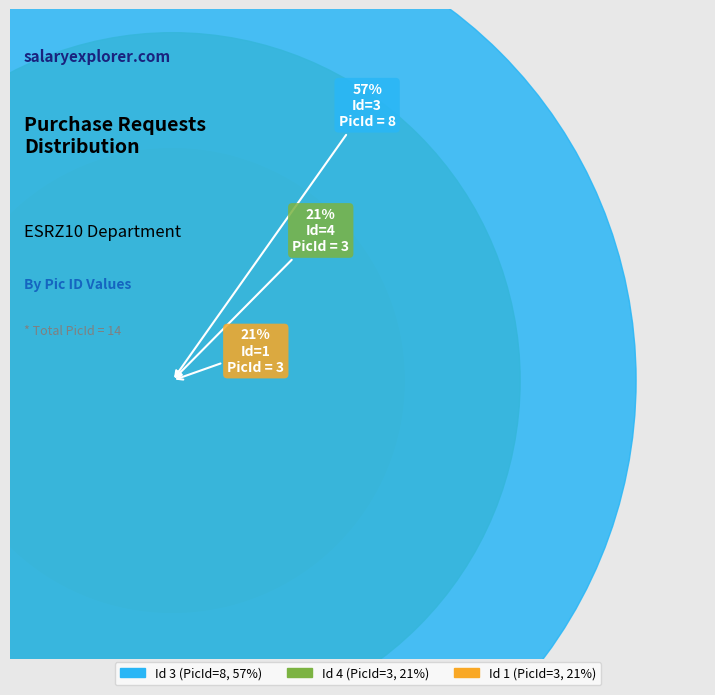

Between 1 and 4, which is larger?

1